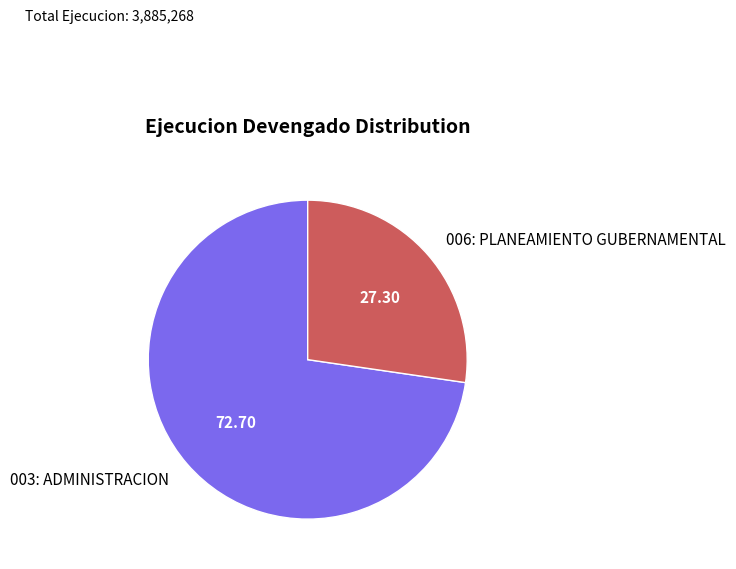

Is the sum of 003: ADMINISTRACION and 006: PLANEAMIENTO GUBERNAMENTAL greater than half?

Yes